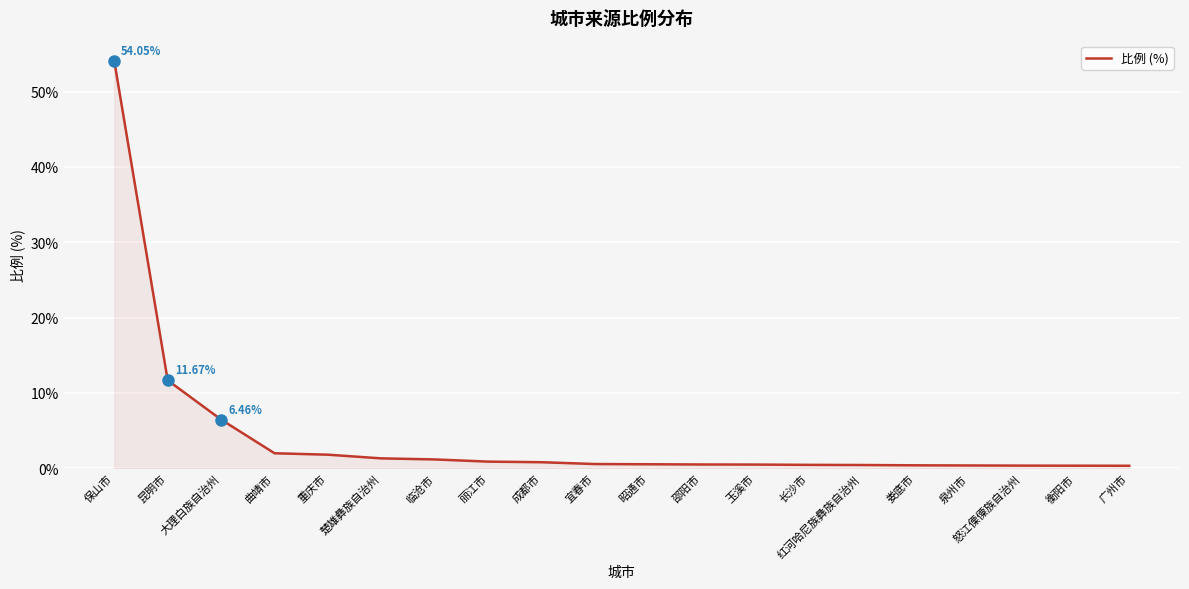

At which category does the chart reach its peak across all series?

保山市